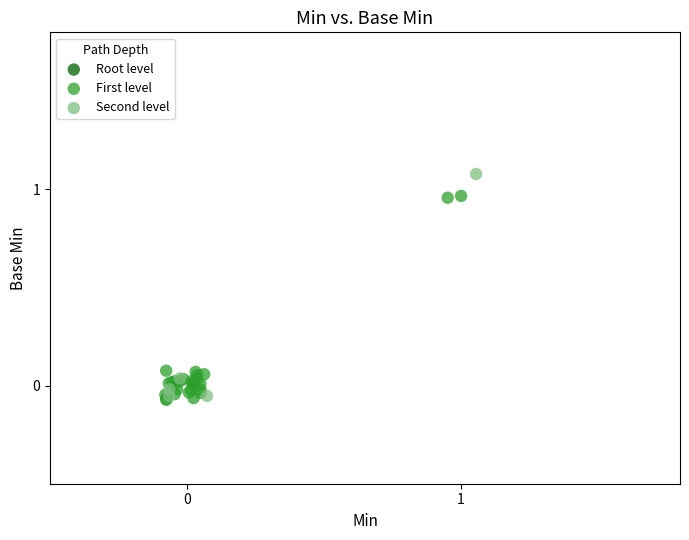

Which series reaches the maximum Y coordinate?

Second level